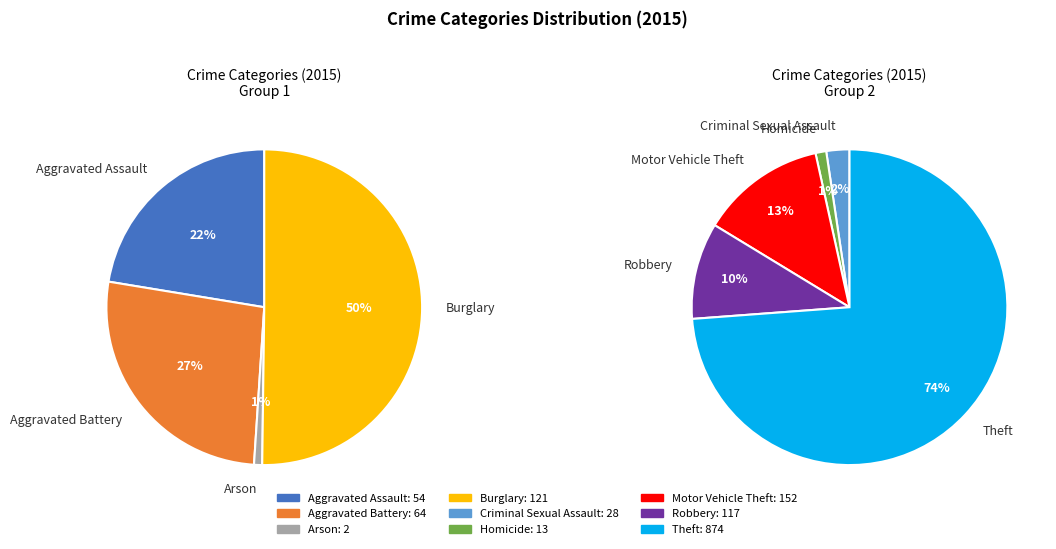

Which slice is the smallest?

Arson